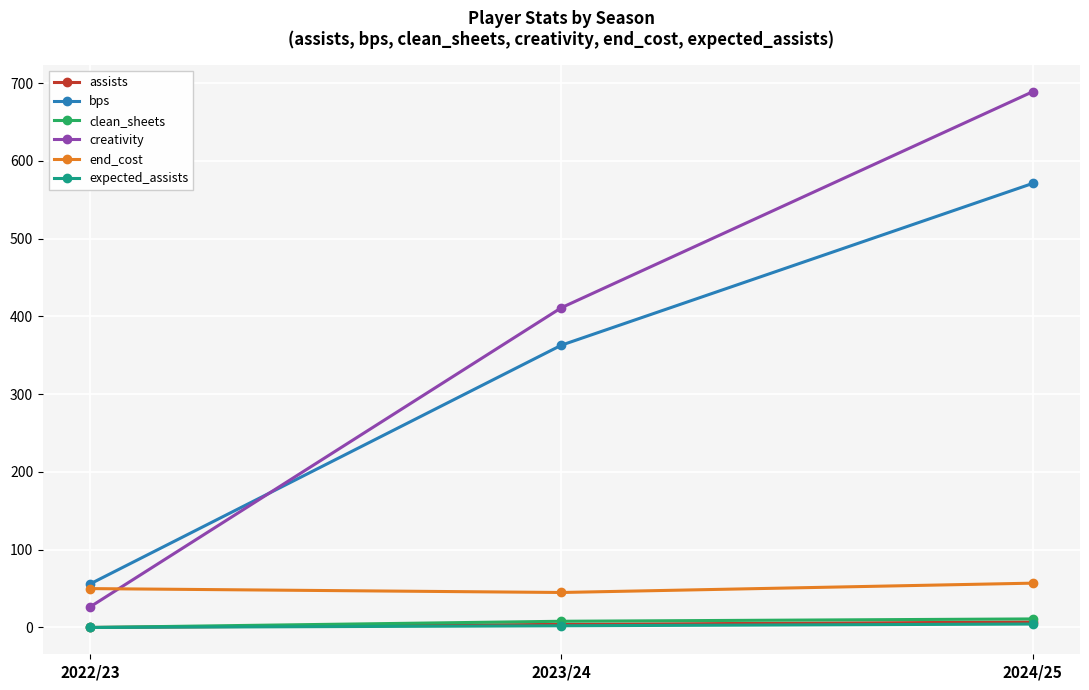

Is the value of assists at 2024/25 greater than the value of creativity at 2024/25?

No